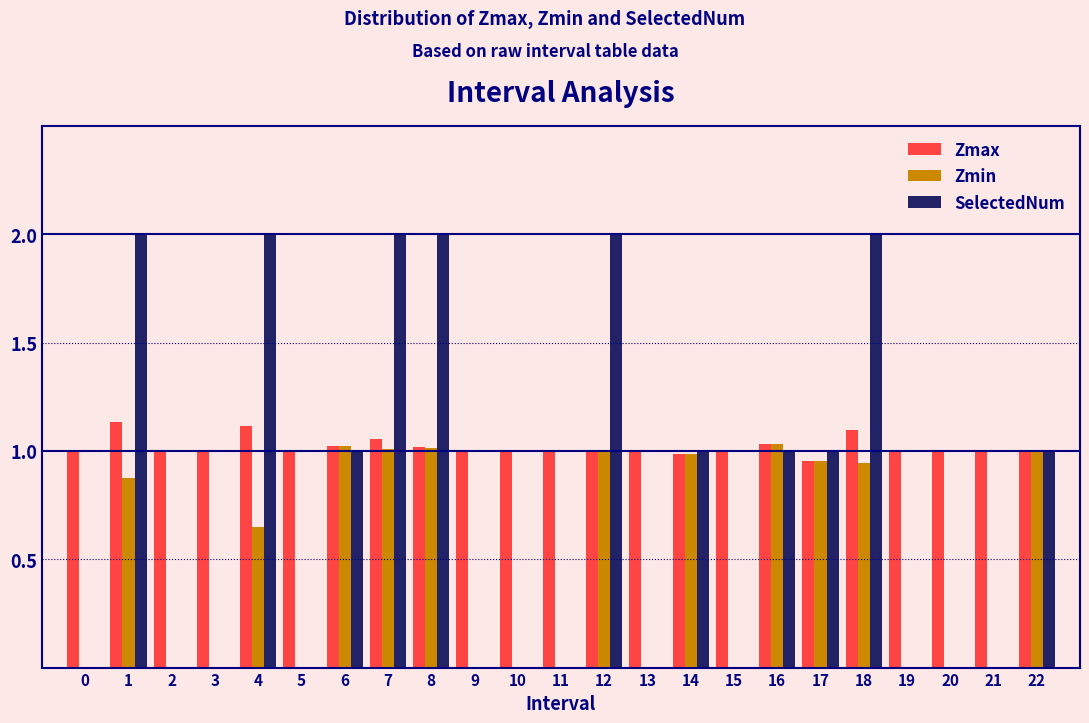

What is the maximum value shown in the chart?

2.0